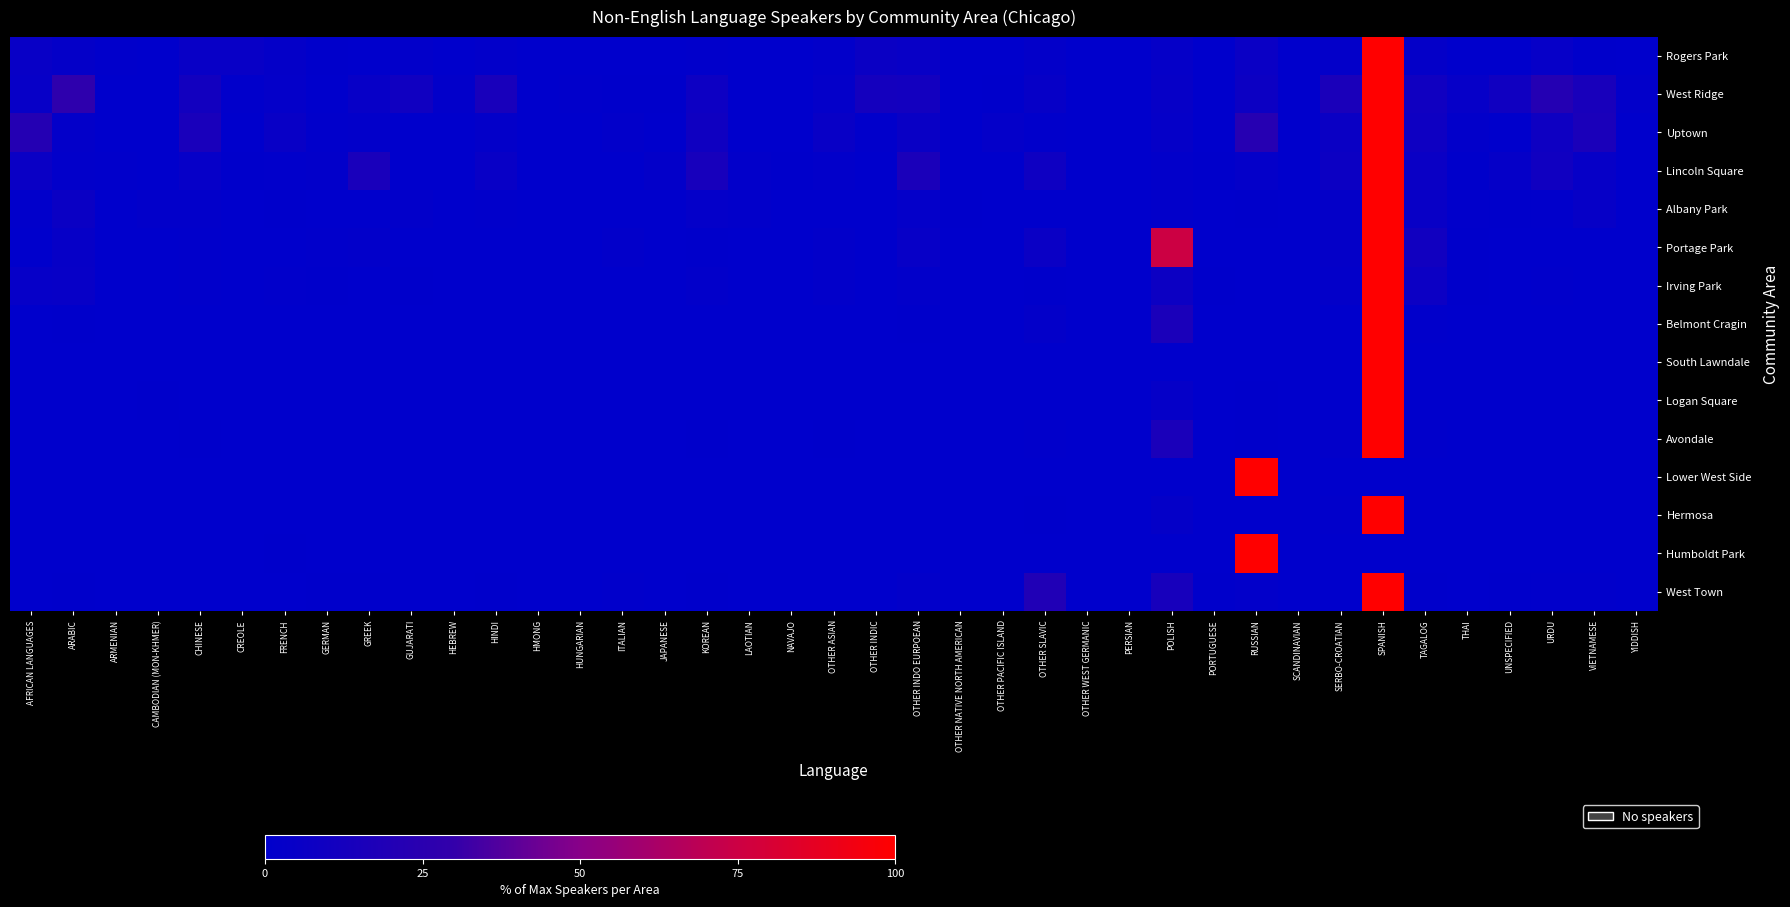

At which category is the sum across all series the highest?

SPANISH